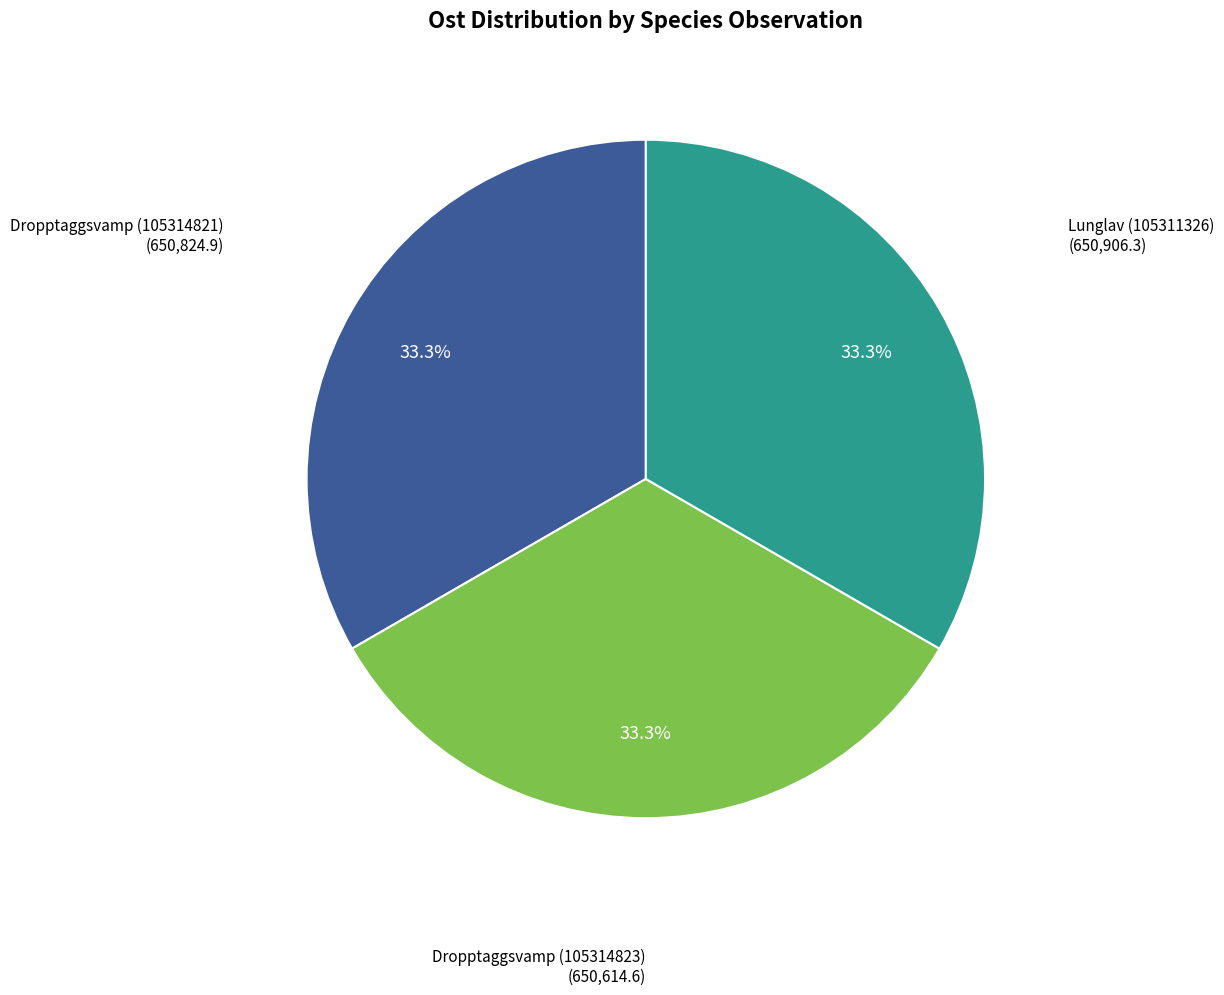

Approximately how many times larger is the value at Lunglav (105311326) compared to Dropptaggsvamp (105314823)?

1.0